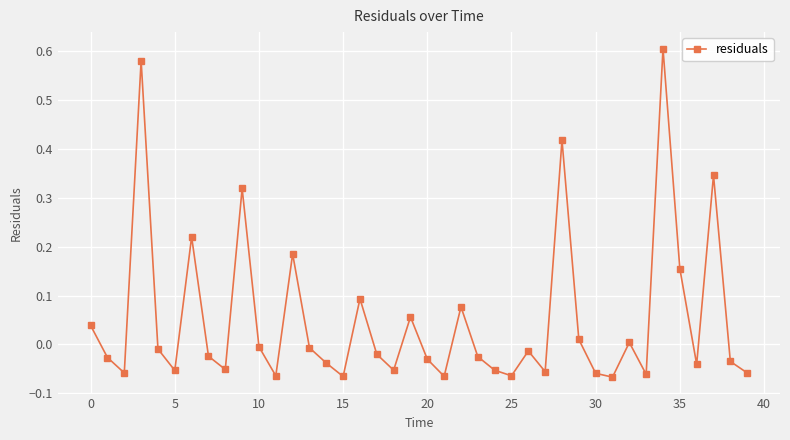

What is the sum of all values?

2.0